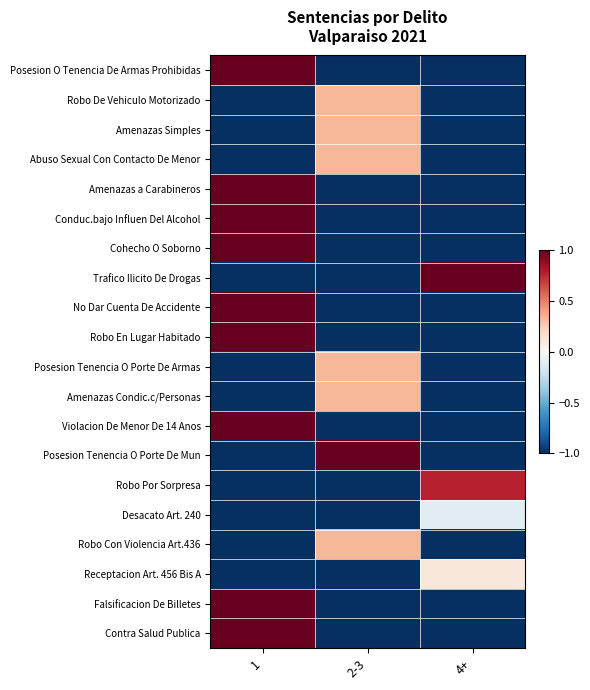

At how many categories does at least one series exceed 0?

3